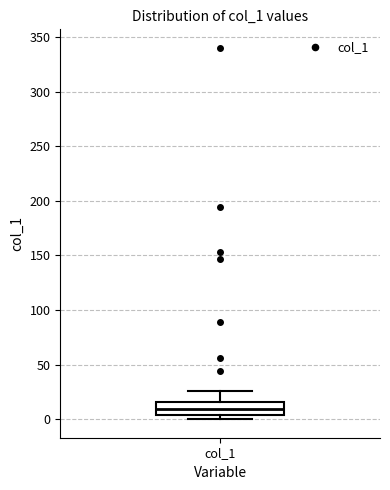

Read this box plot against the y-axis: the position of the median line, the range covered by the box, and the ends of both whiskers. The values are not printed on the chart, so give them approximately, as read against the axis.

median 10, box 5 to 15, whiskers 0 to 25